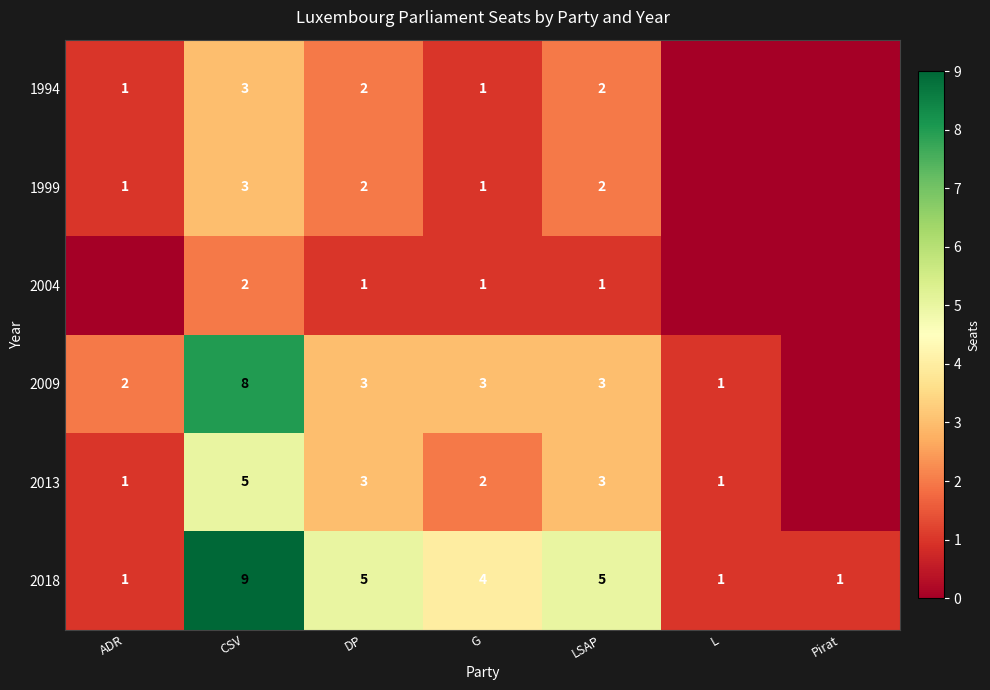

Is the value of 2009 at ADR greater than the value of 2013 at DP?

No